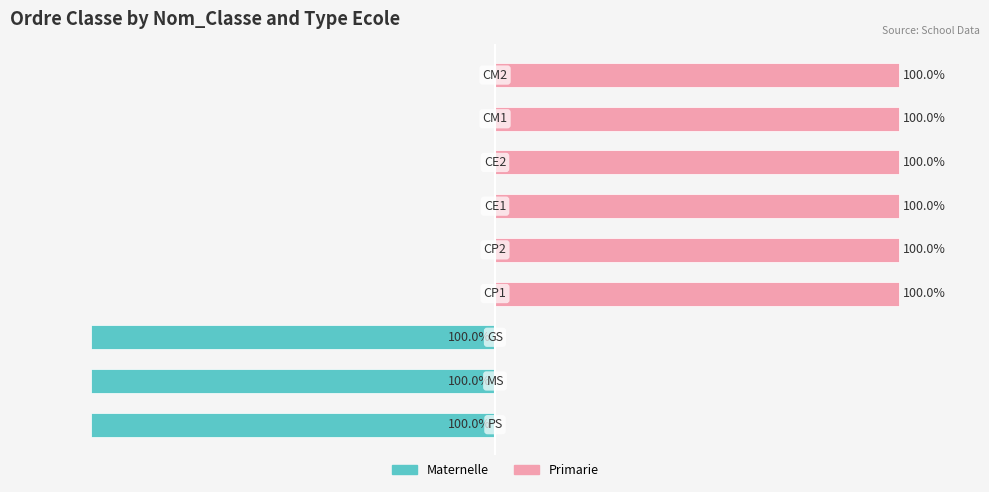

How many bars are there in each group?

2